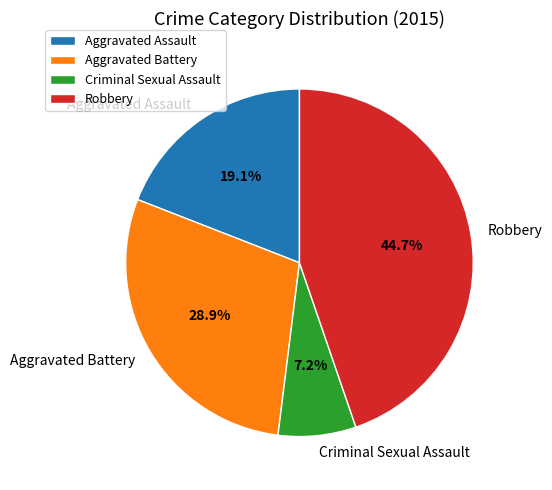

What is the smallest slice in the pie chart?

Criminal Sexual Assault